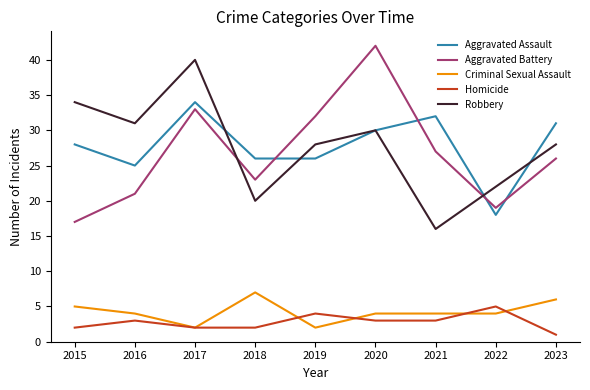

What is the total value across all series at 2016?

84